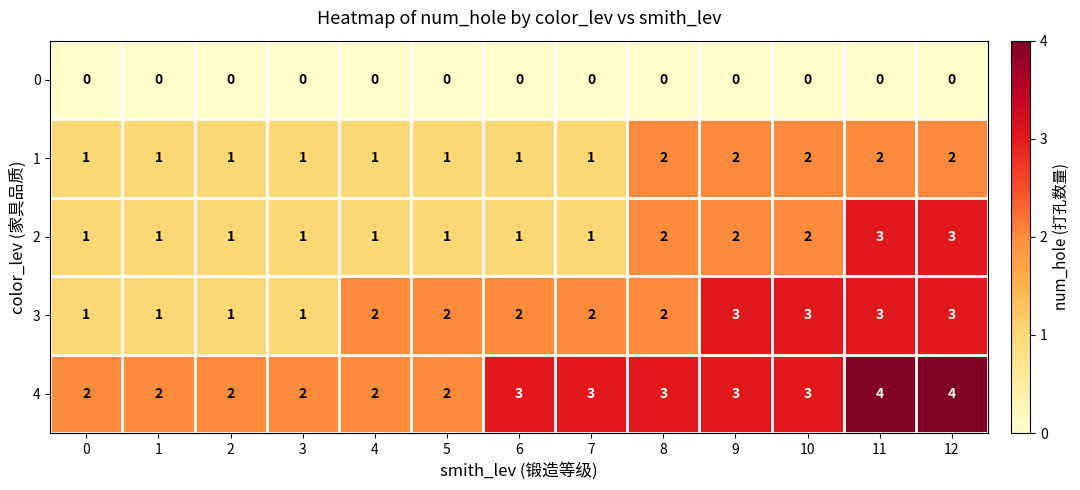

At how many categories does at least one series exceed 1?

13